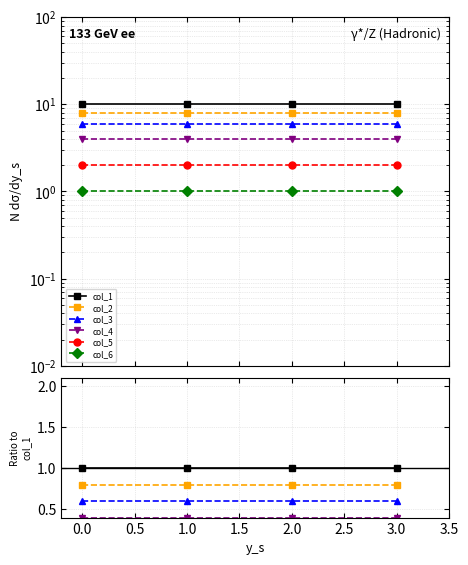

Is it true that col_4 equals 0.4 at 3.0?

True